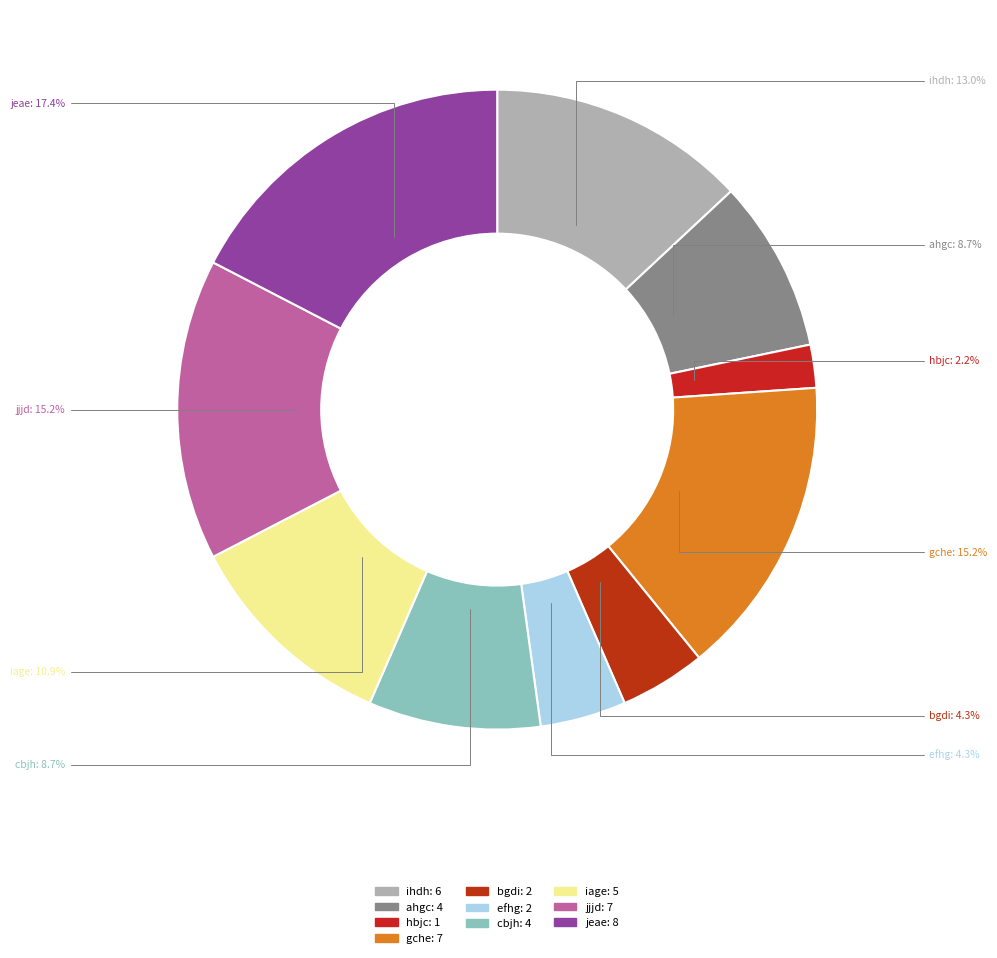

Is it true that cbjh is 1% of the pie?

False